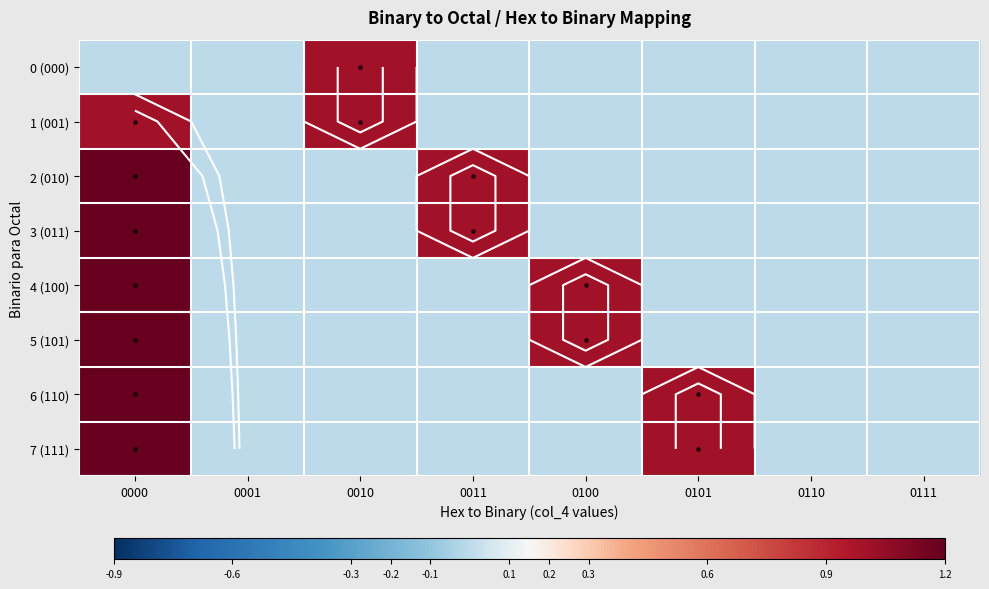

The 5 (101) series shows -2 at 0011. True or false?

False